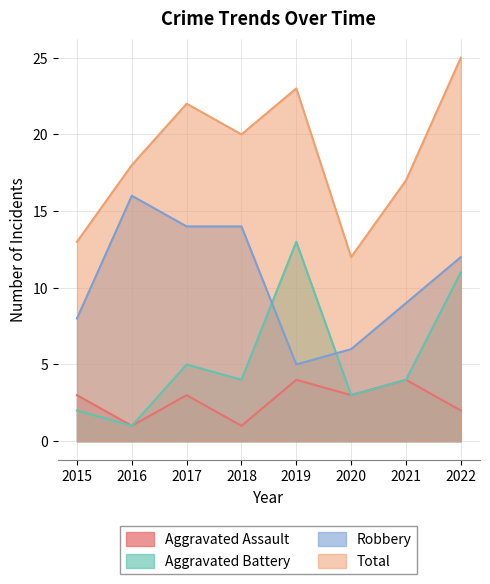

What is the value of the Aggravated Battery point at the 6th from the left?

3